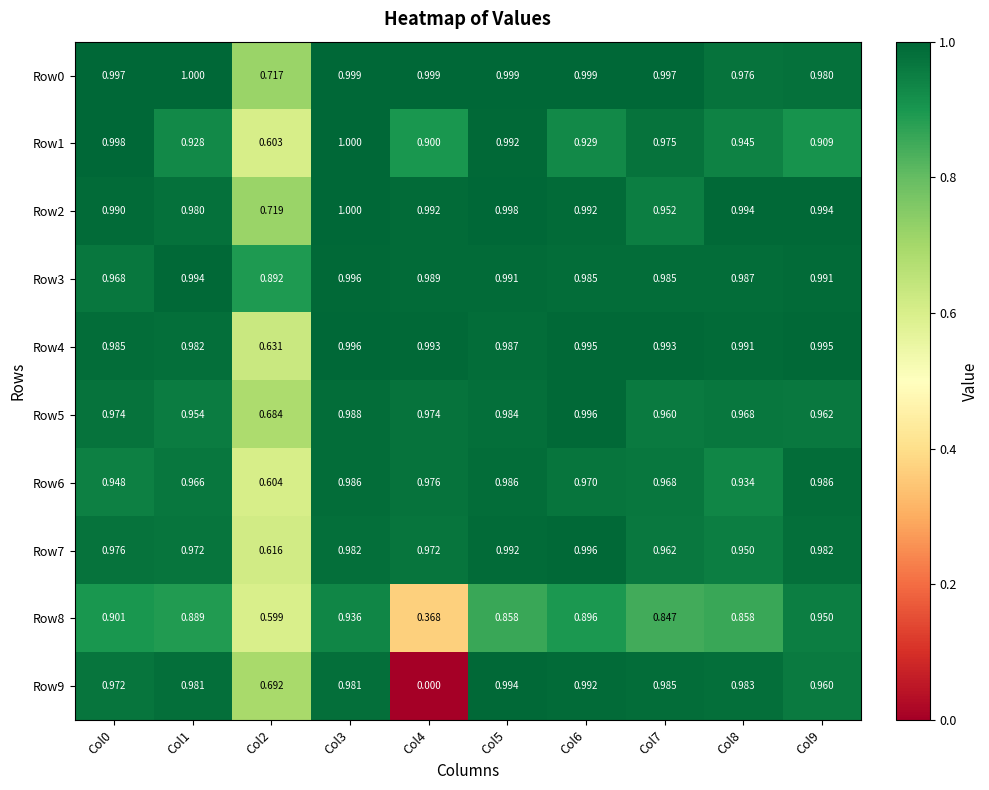

What is the greatest value displayed?

1.0